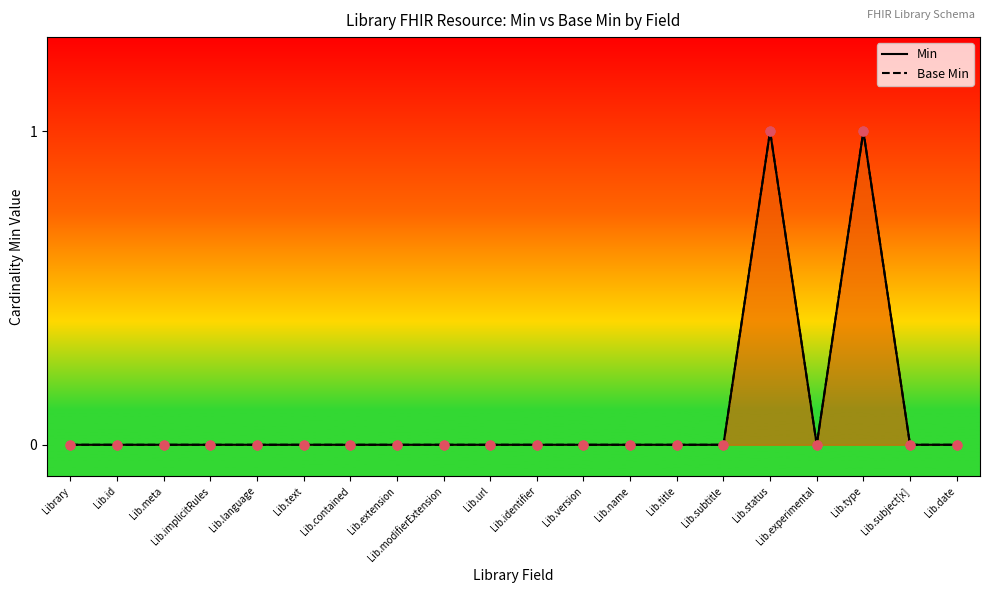

What are all the series names shown in the legend?

Min, Base Min